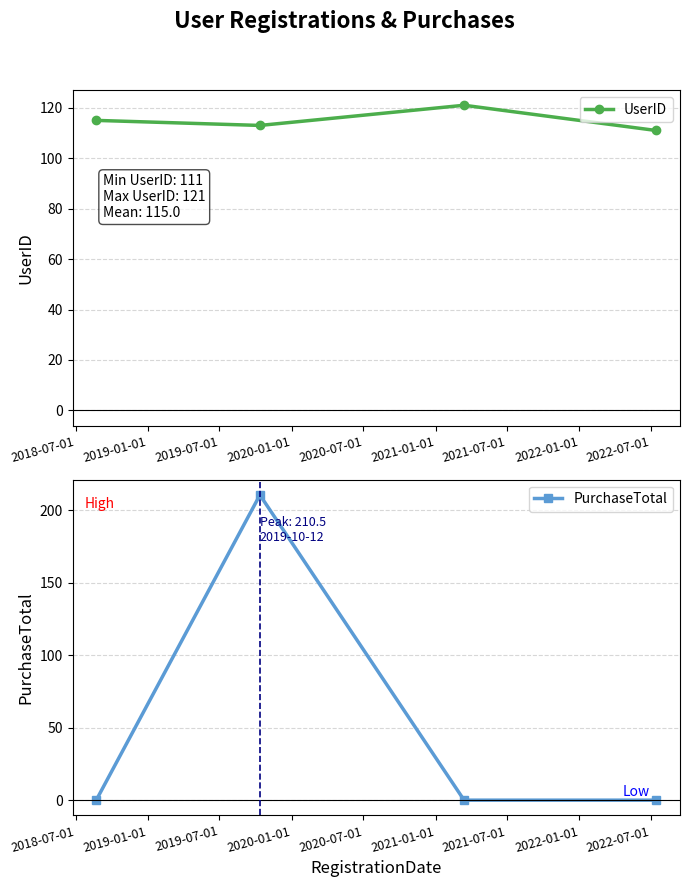

How many values in PurchaseTotal are above zero?

1